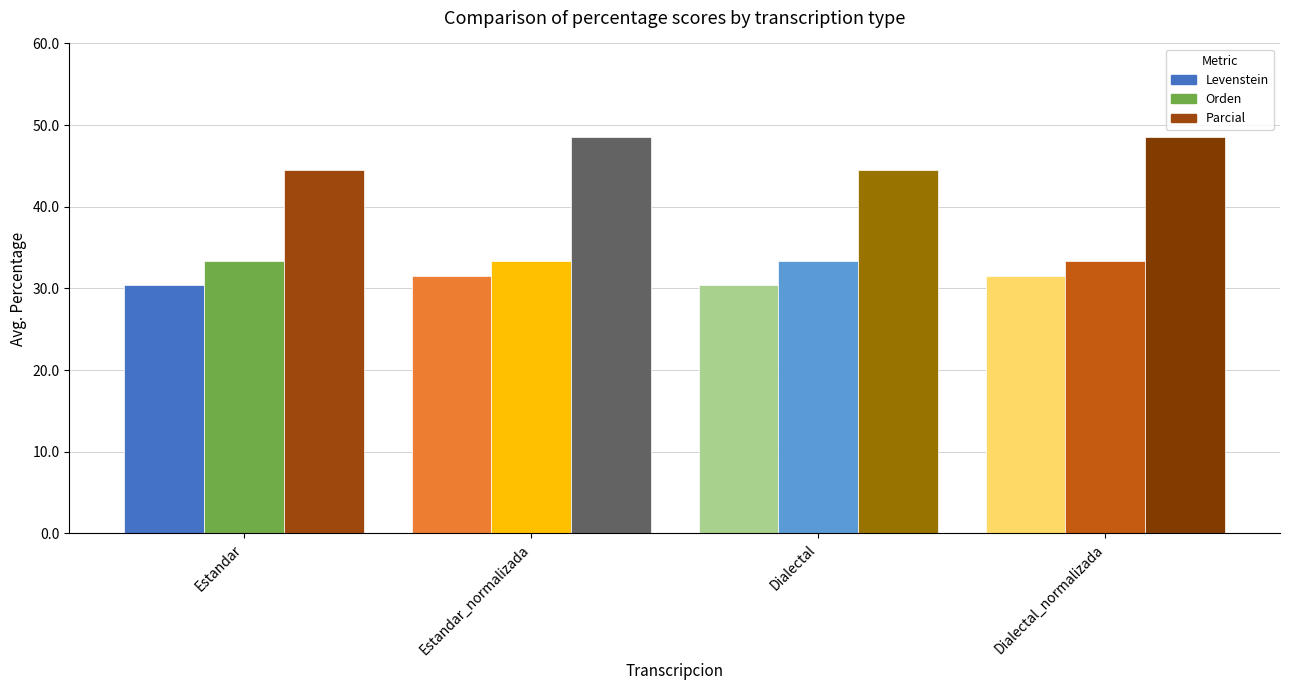

What is the average value of the Parcial series?

46.5